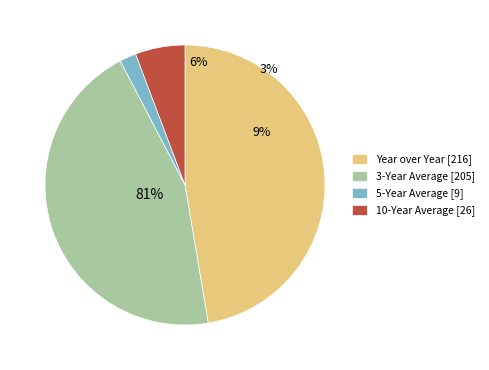

Does any single category account for the majority?

No